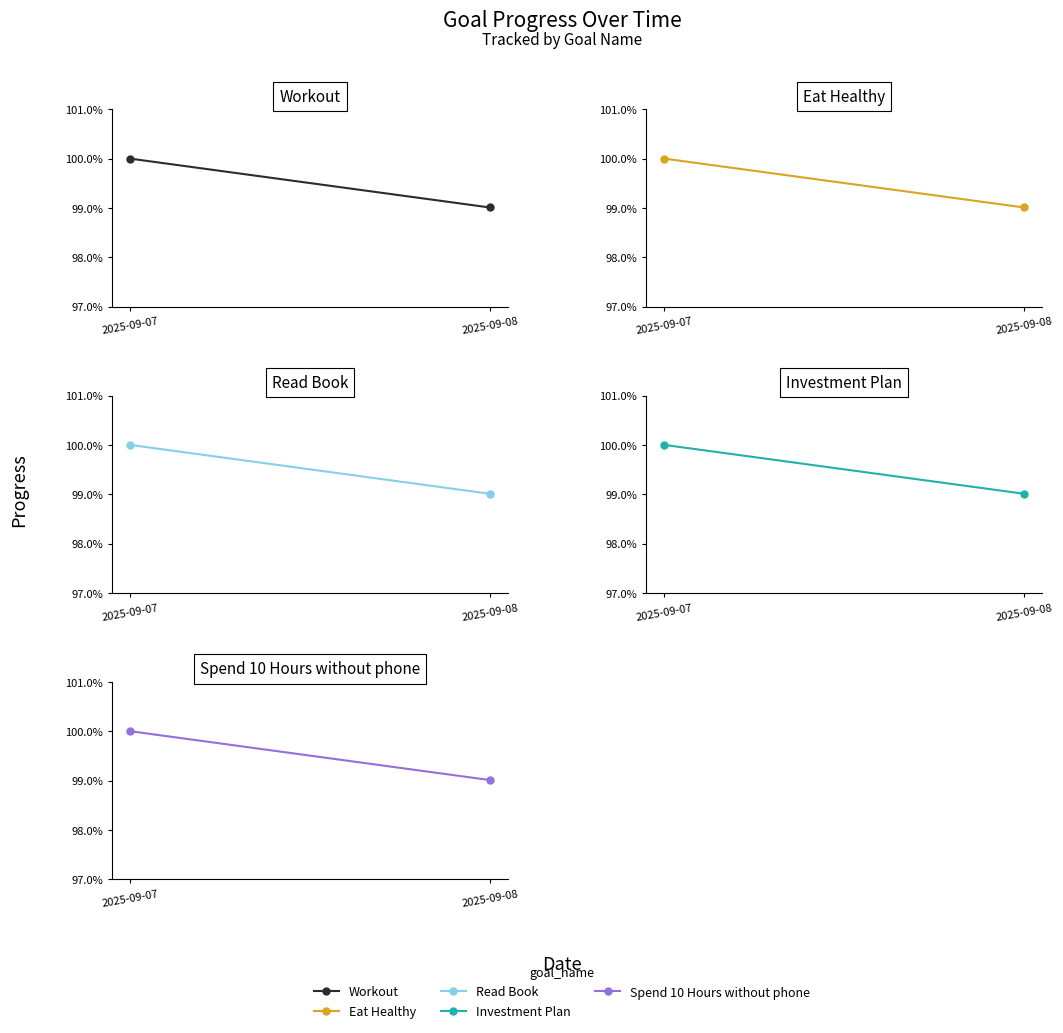

What is the average value of the Spend 10 Hours without phone series?

1.0